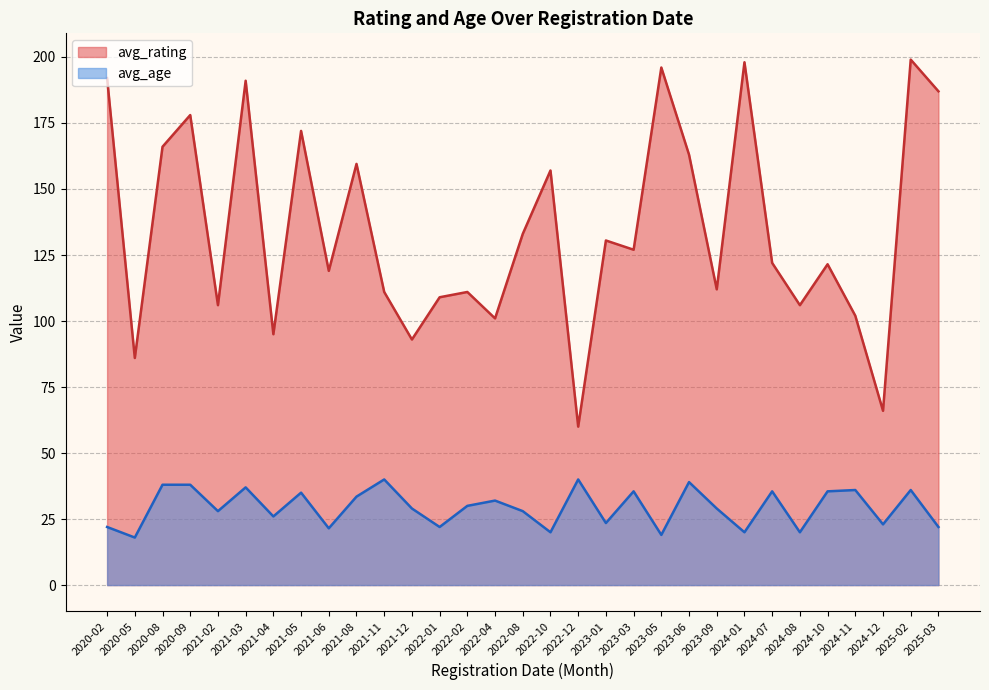

How many lines are shown in the chart?

2